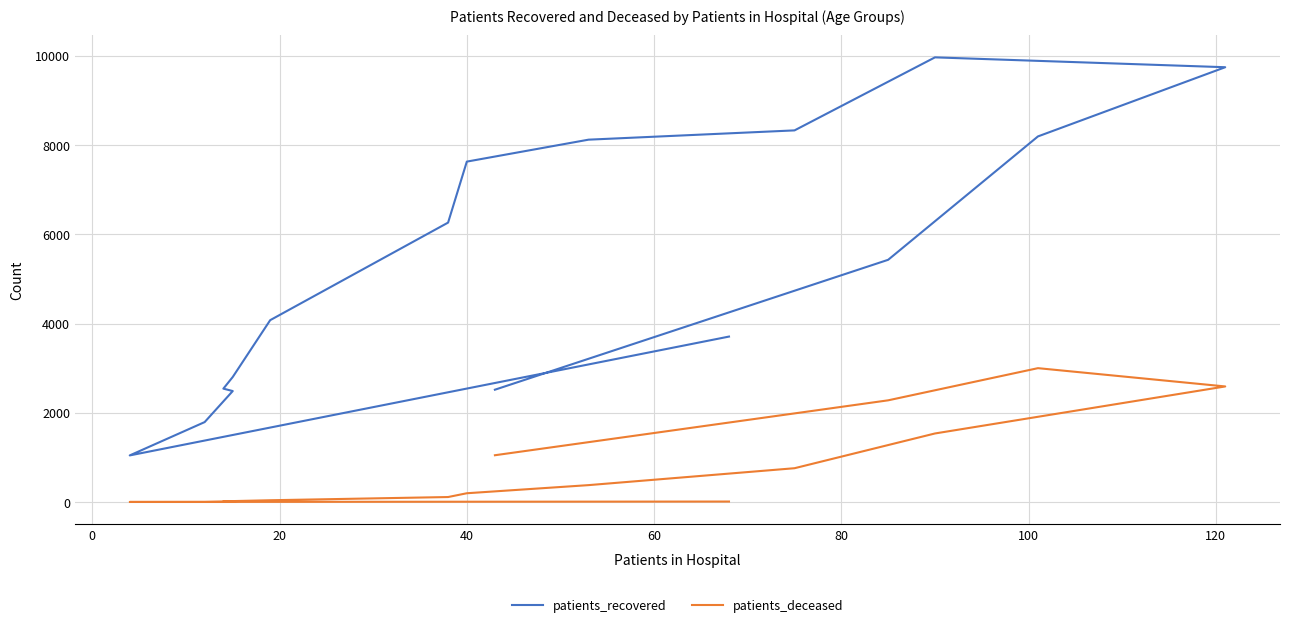

Is this an area chart (filled region under the line)?

No